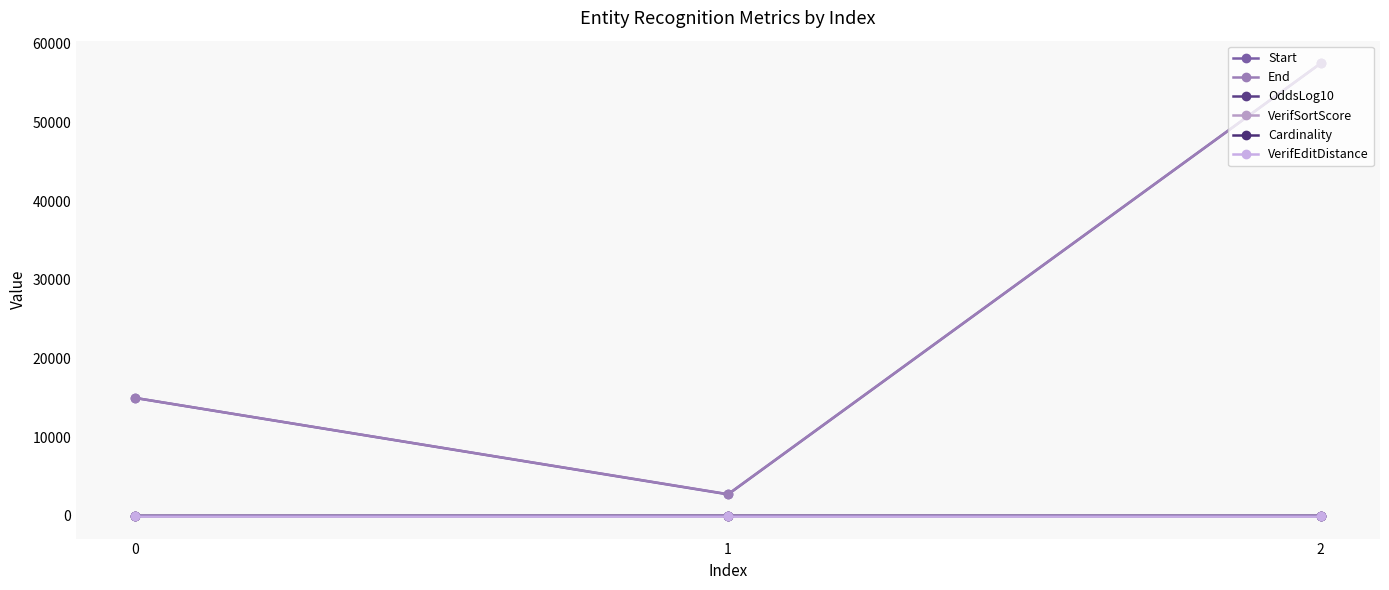

Which series has the largest range (max minus min)?

Start